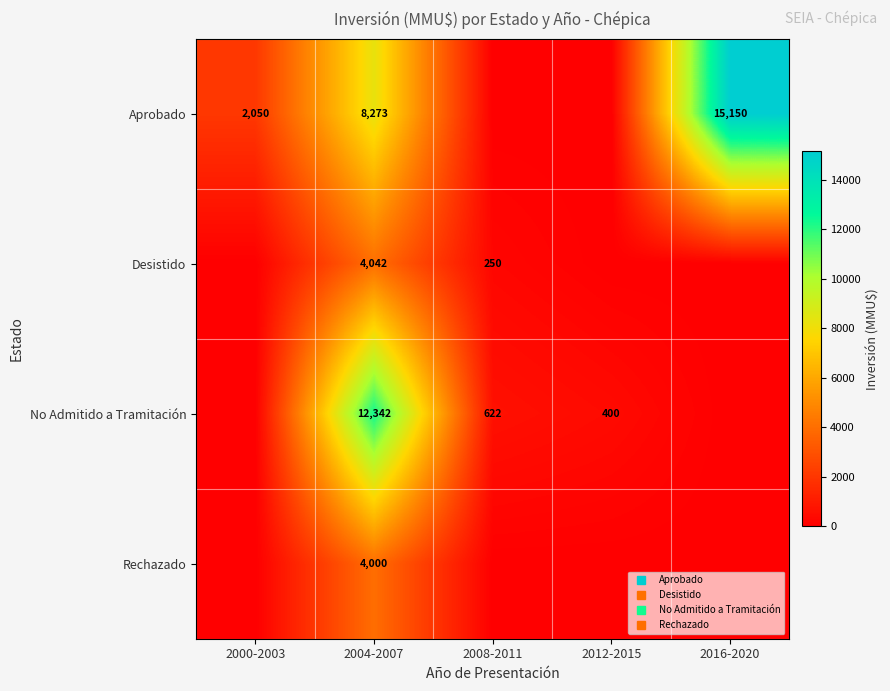

The No Admitido a Tramitación series shows 400 at 2012-2015. True or false?

True